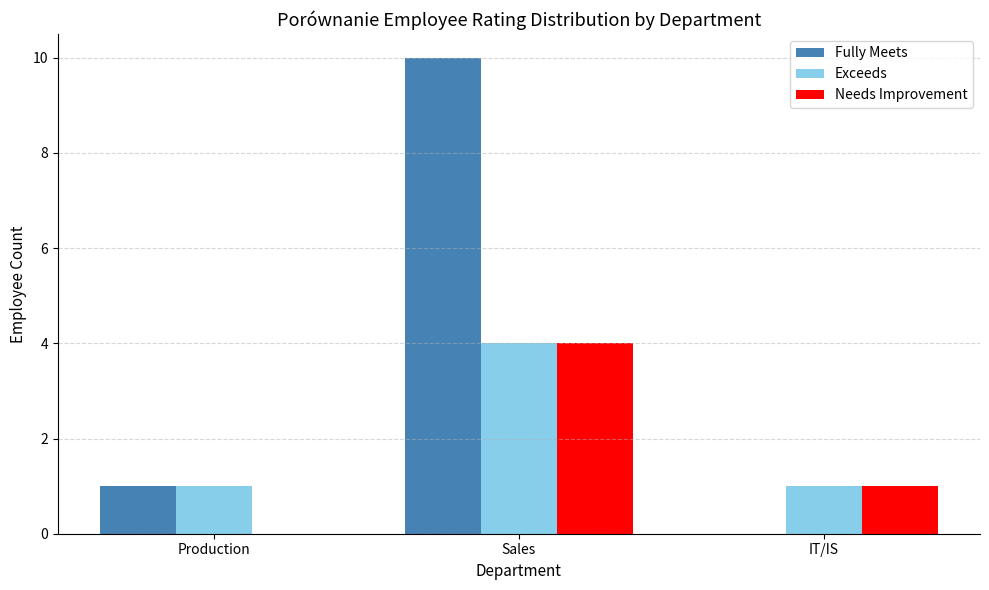

At which category is the sum across all series the highest?

Sales